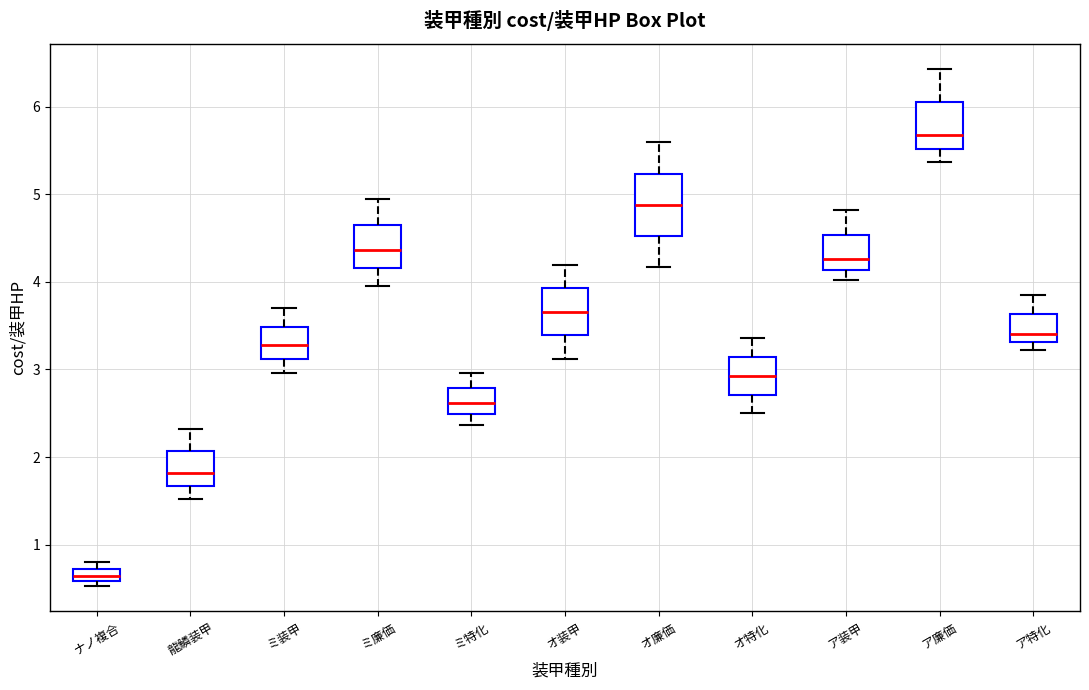

Which box has the highest median line?

ア廉価